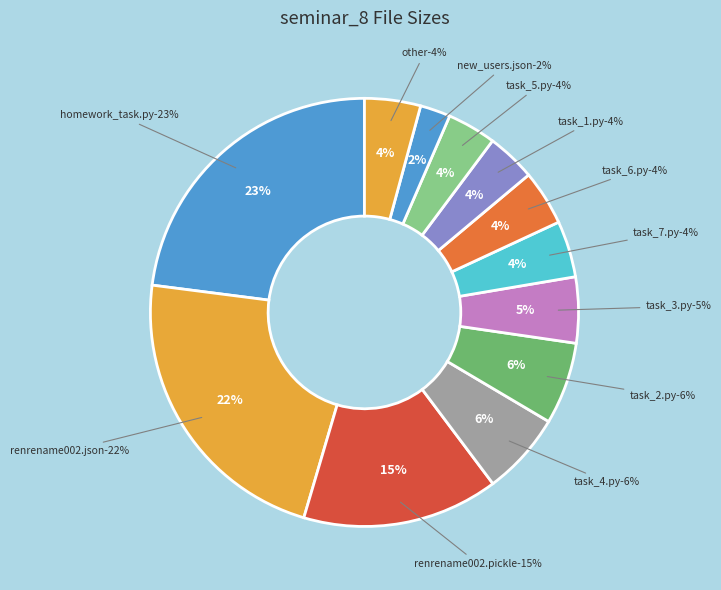

Between new_users.json and task_2.py, which is larger?

task_2.py